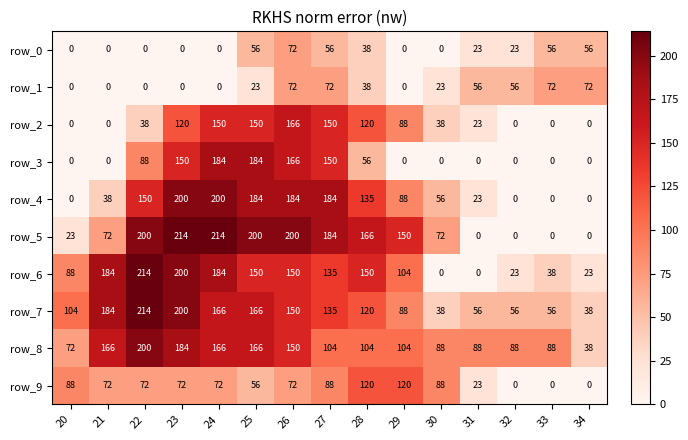

Which series has the largest total across all categories?

row_8